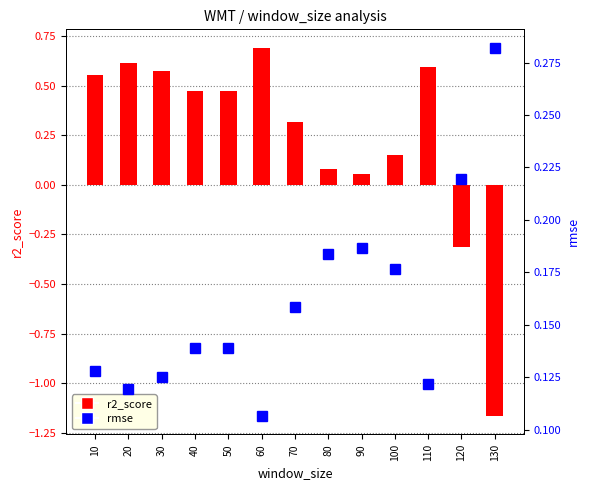

Which series has the largest total across all categories?

r2_score